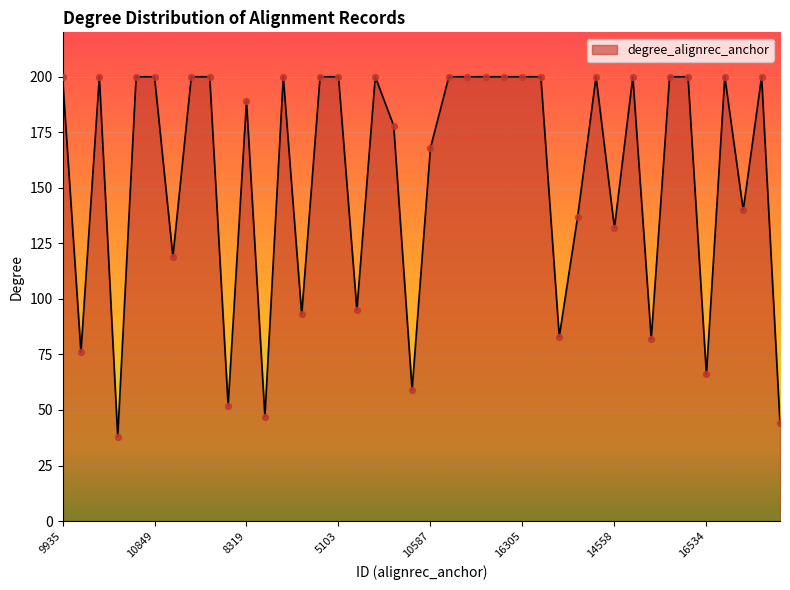

What is the minimum value shown in the chart?

38